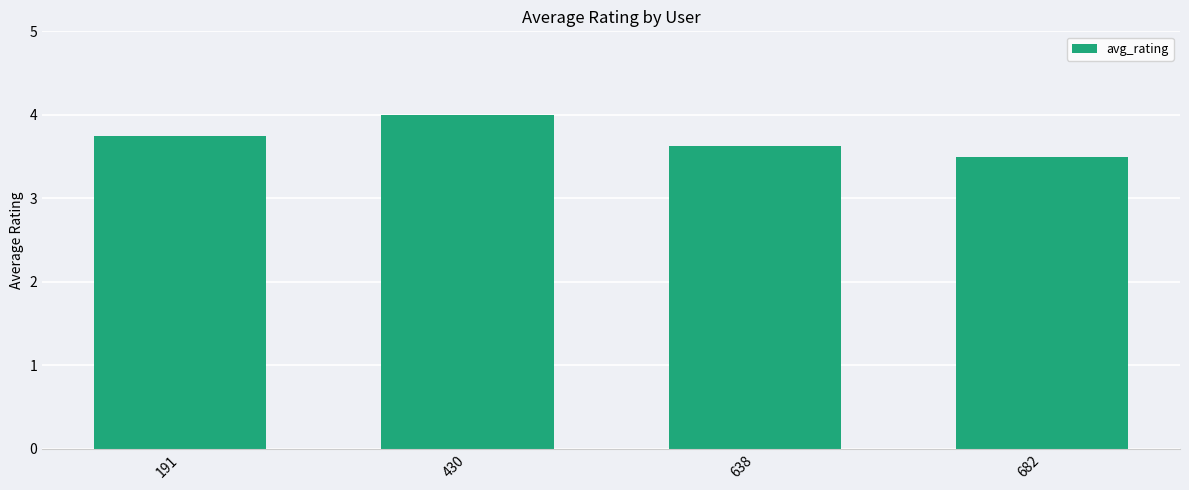

Rank the categories by value from lowest to highest.

682, 638, 191, 430